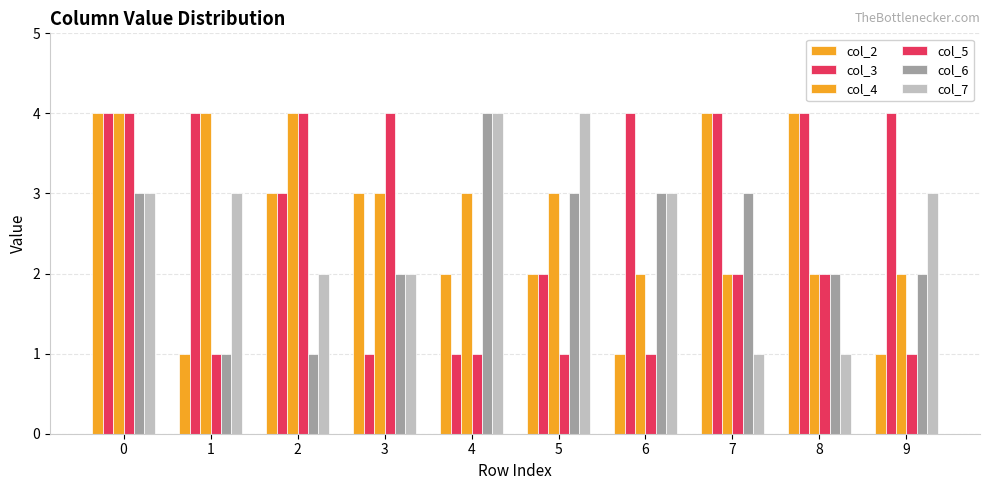

How many bars are there in total?

60